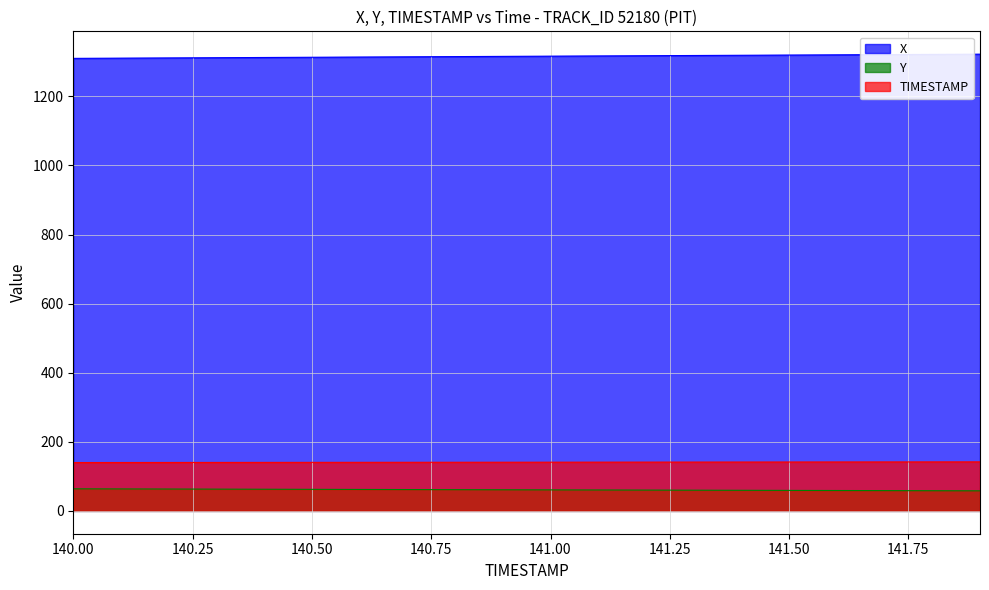

Which series has the largest total across all categories?

X